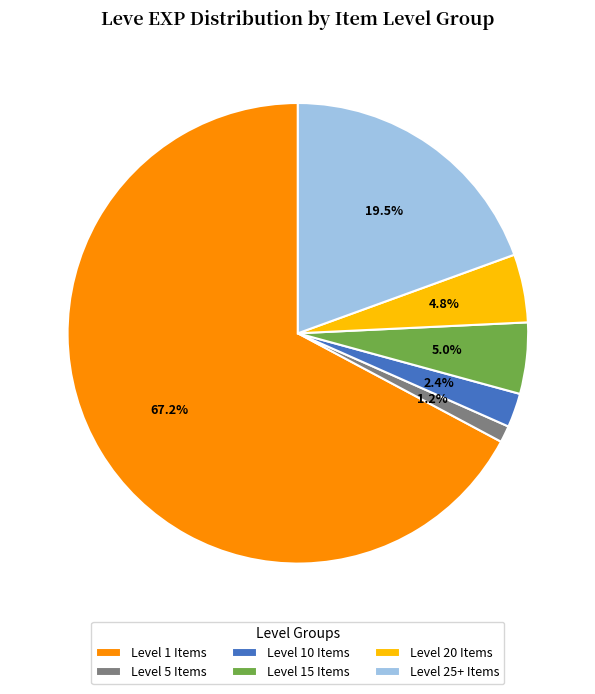

What percentage is NOT represented by Level 10 Items?

97.6%